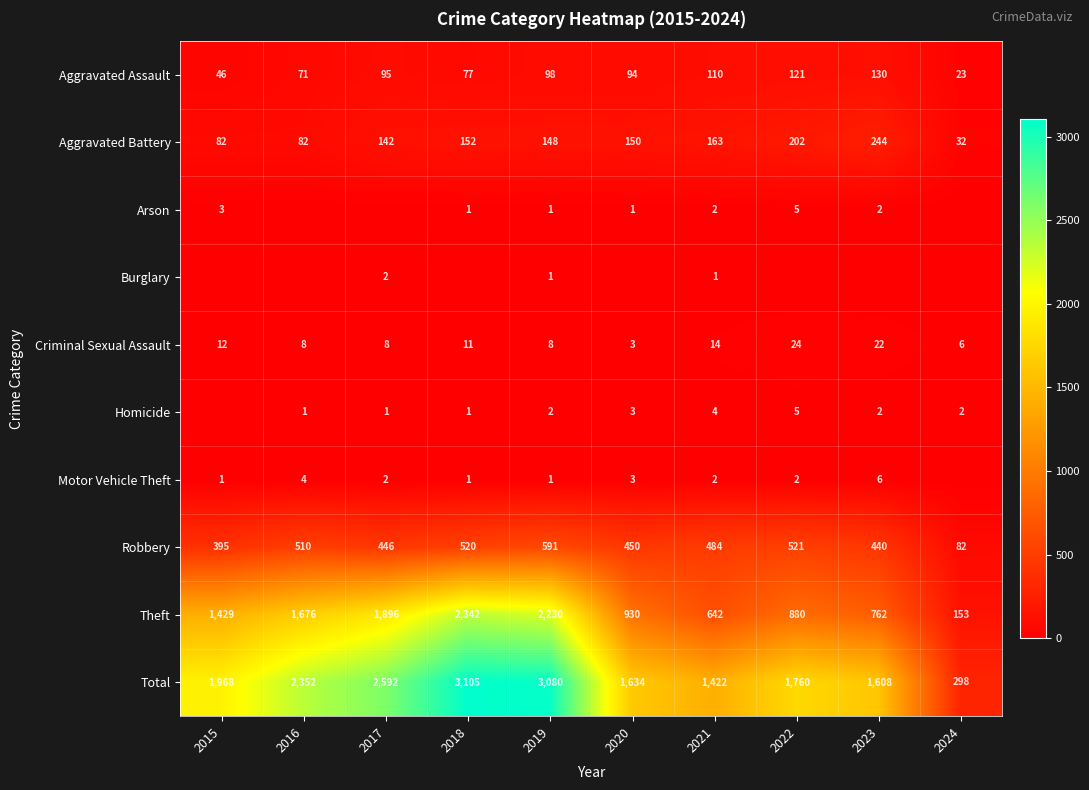

What is the minimum value for Theft?

153